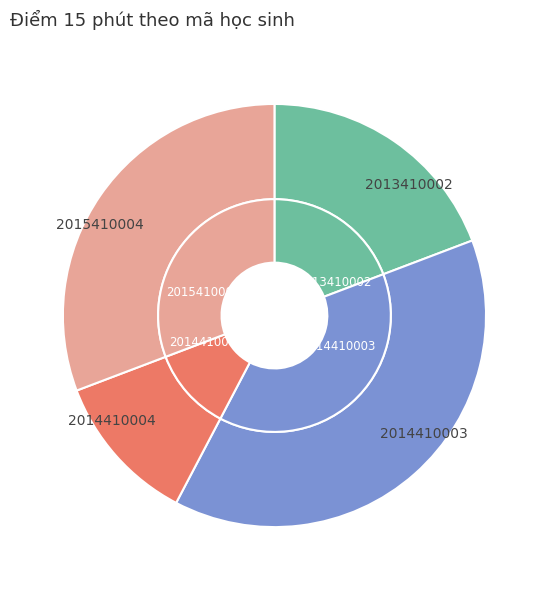

Is the sum of 2014410003 and 2013410002 greater than half?

Yes